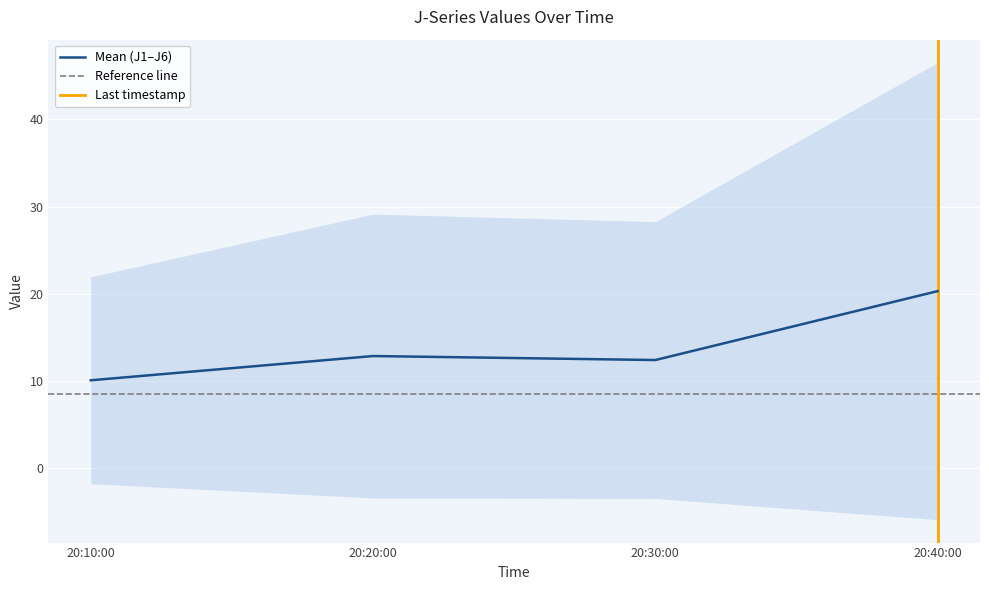

What is the highest value of the Mean (J1–J6) series?

20.3